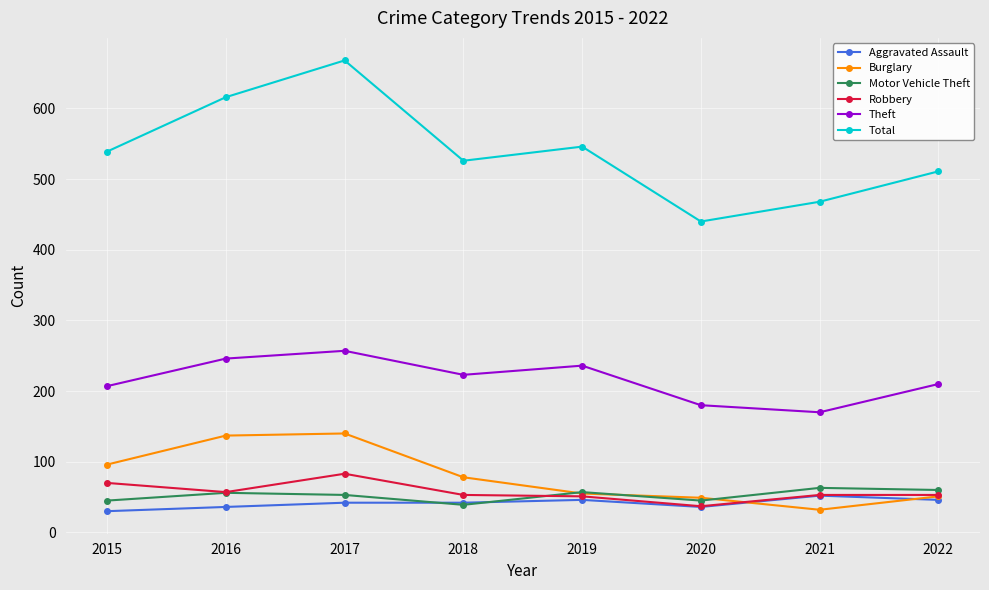

What is the value of the Robbery point at the 3rd from the left?

83